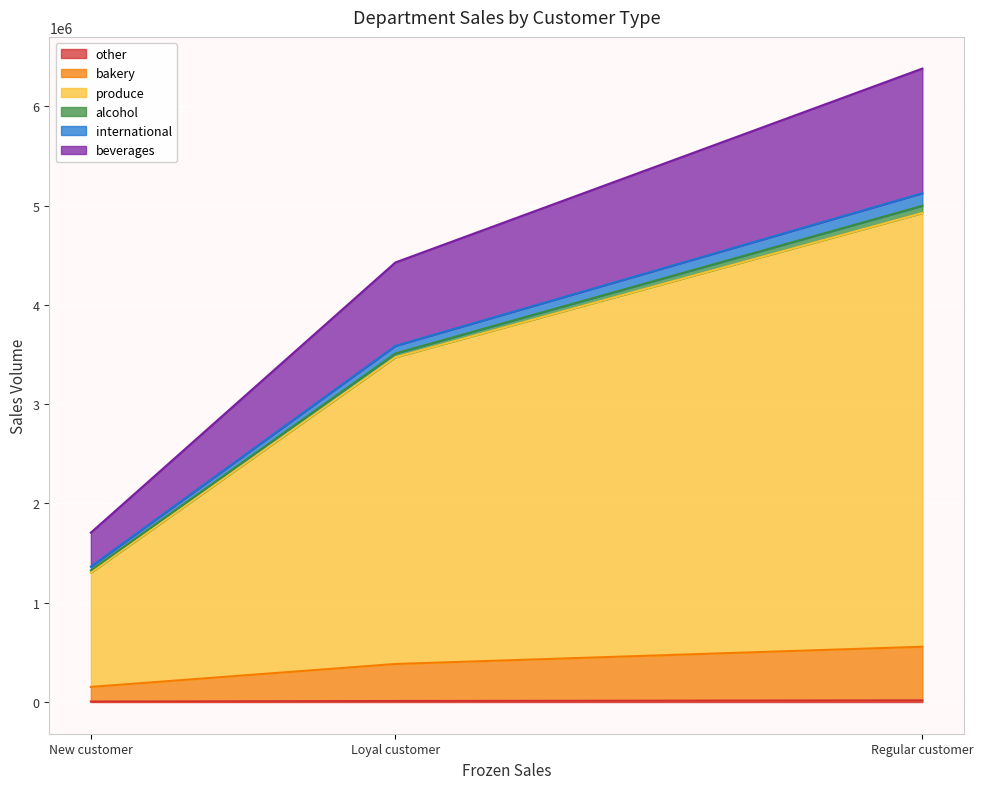

At which category is the sum across all series the highest?

Regular customer